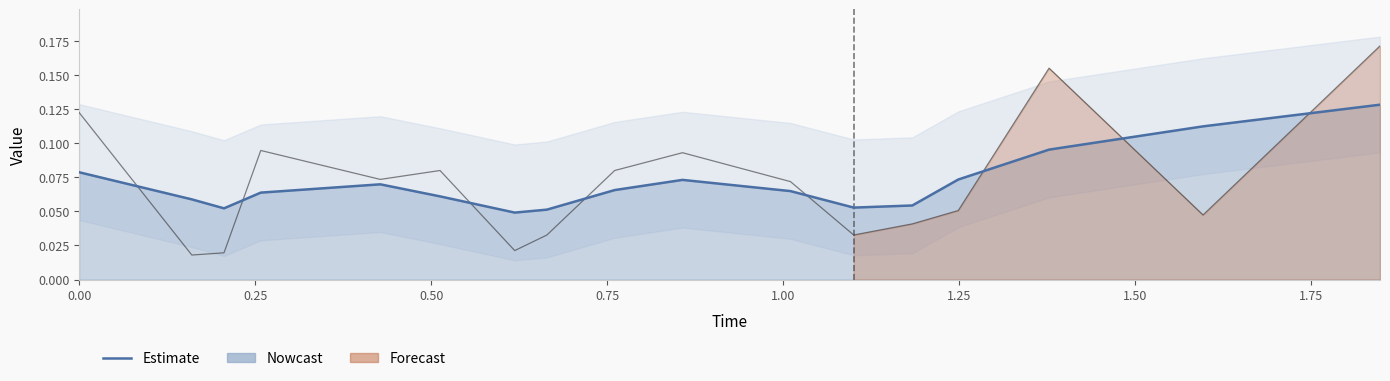

What is the difference between the second highest and minimum values?

0.1